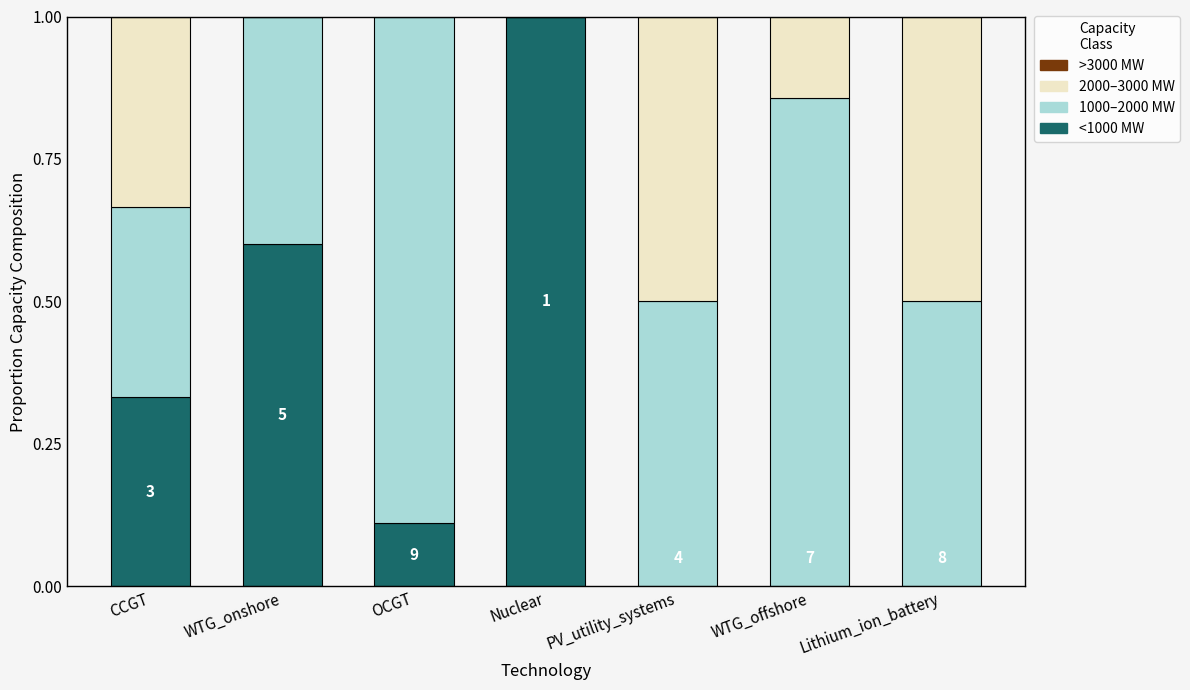

Count the number of categories in the chart.

7